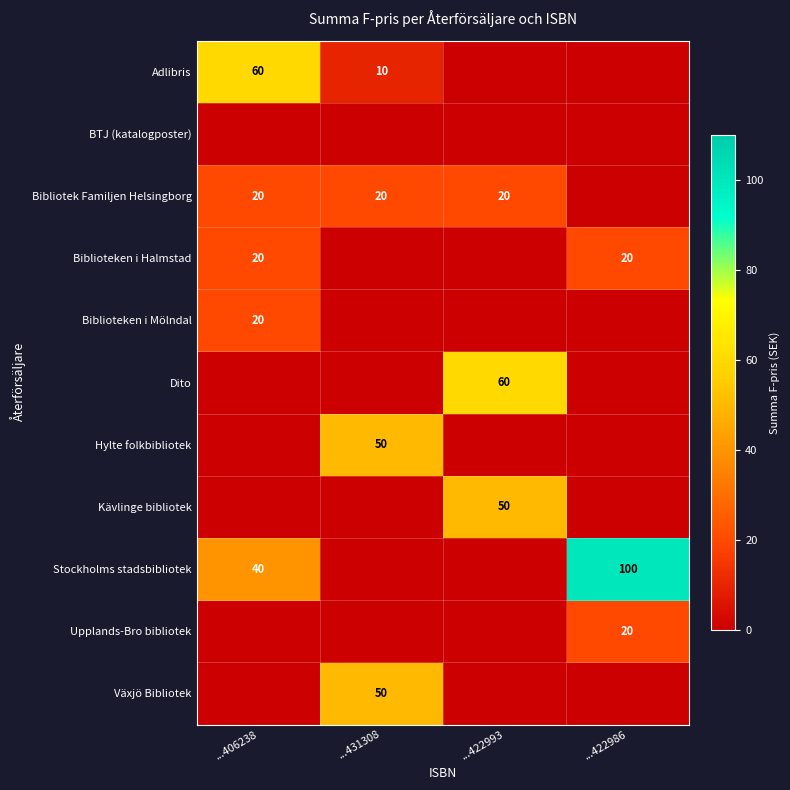

The Biblioteken i Mölndal series shows 11 at ...406238. True or false?

False